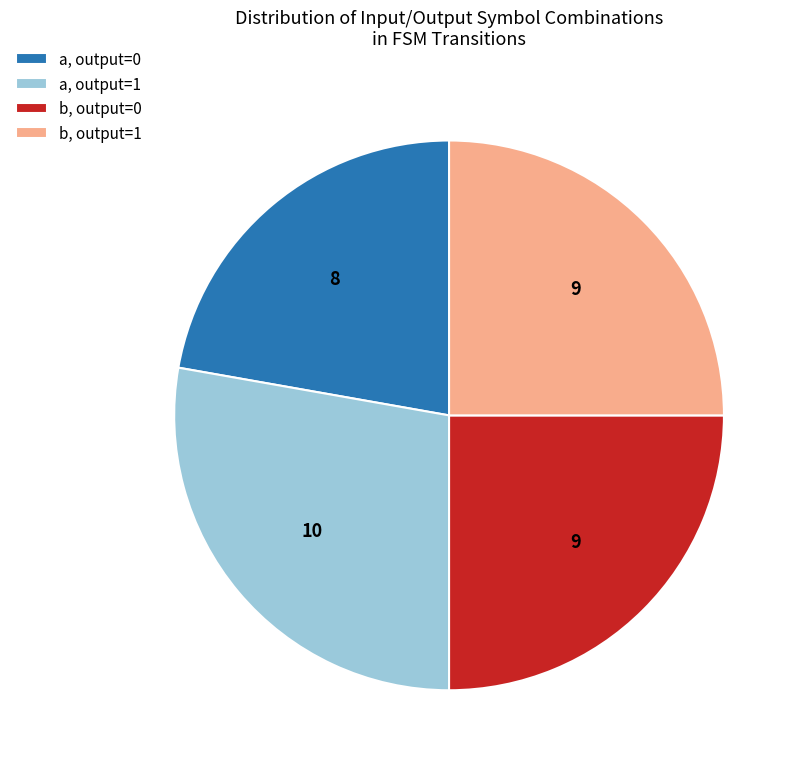

The b, output=1 slice represents 15% of the pie. True or false?

False